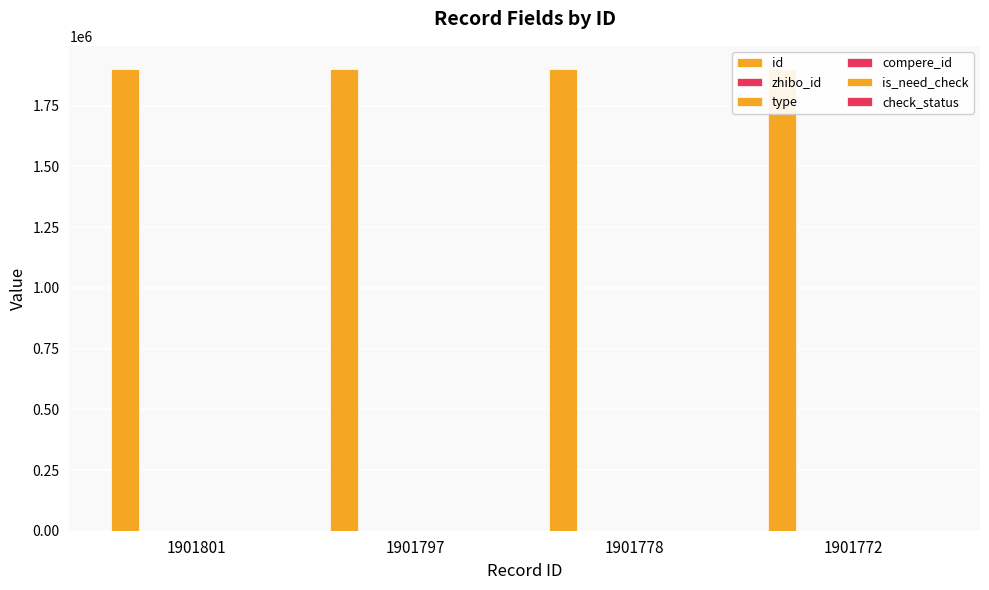

What is the maximum value for check_status?

1